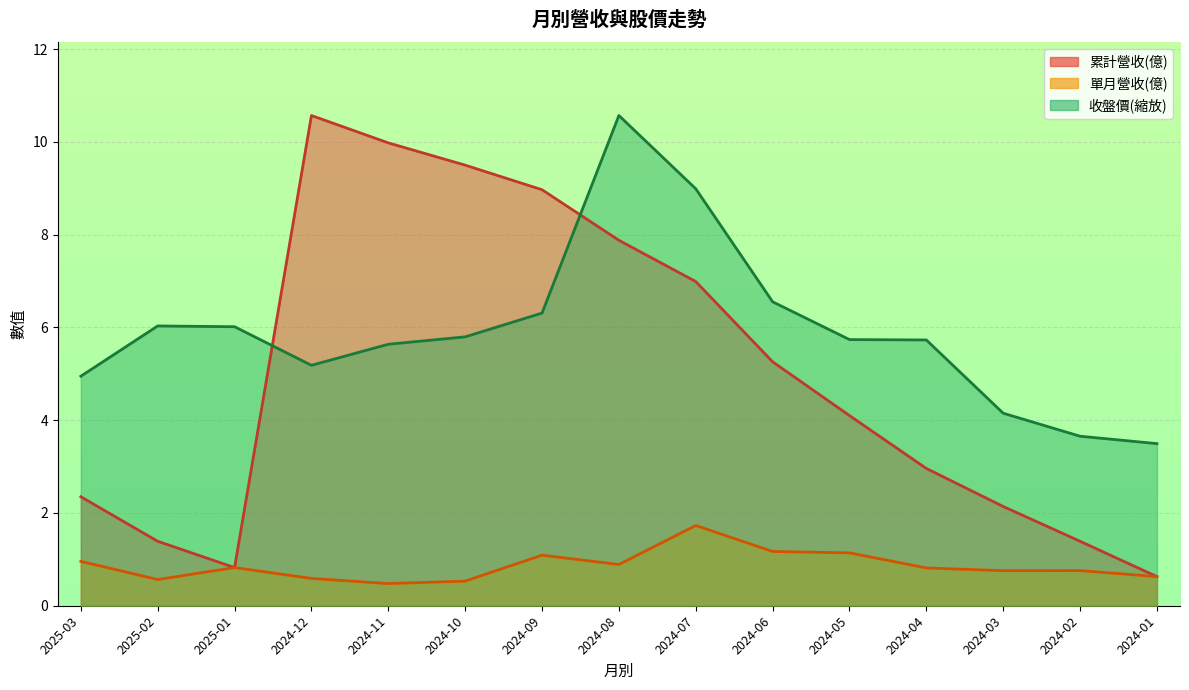

The 收盤價 series shows 4.9 at 2025-03. True or false?

True